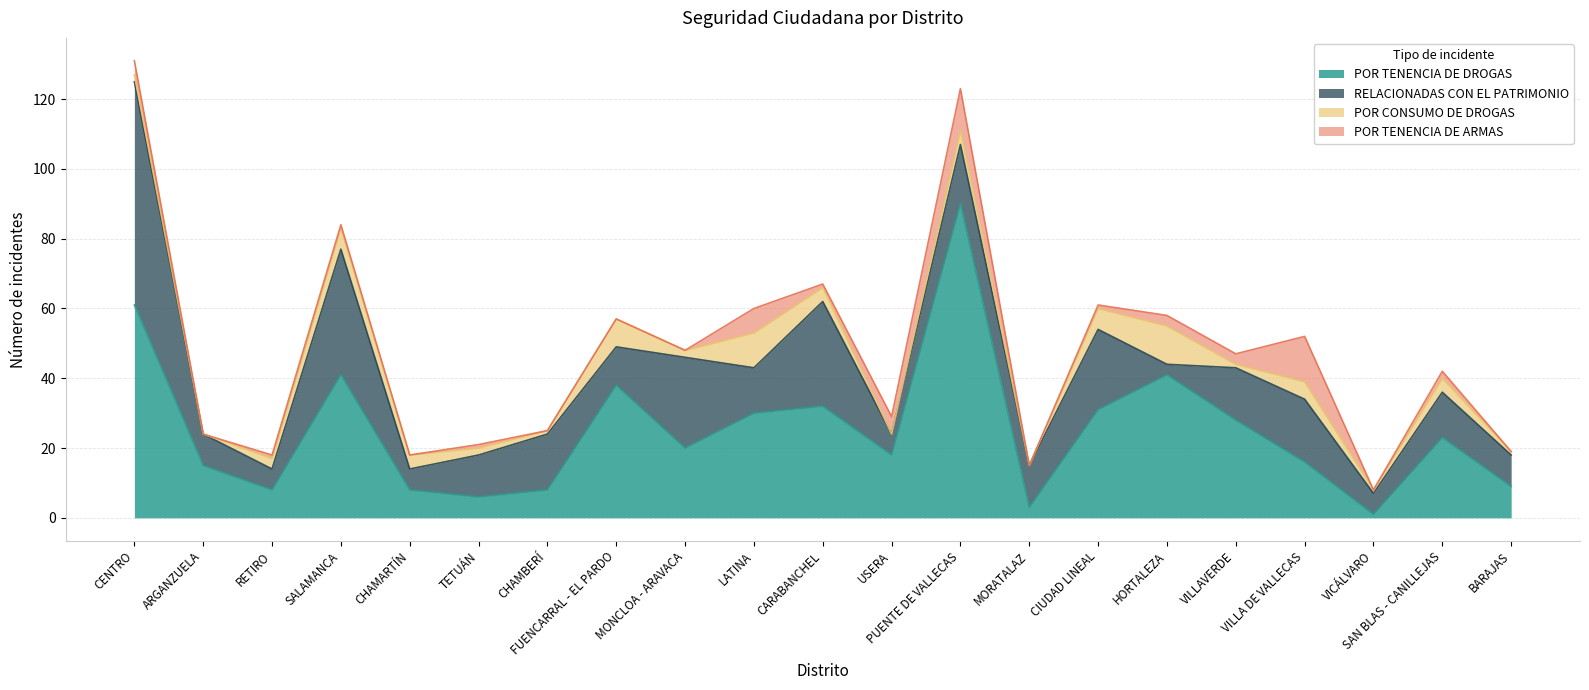

Which label corresponds to the smallest value in the chart?

ARGANZUELA